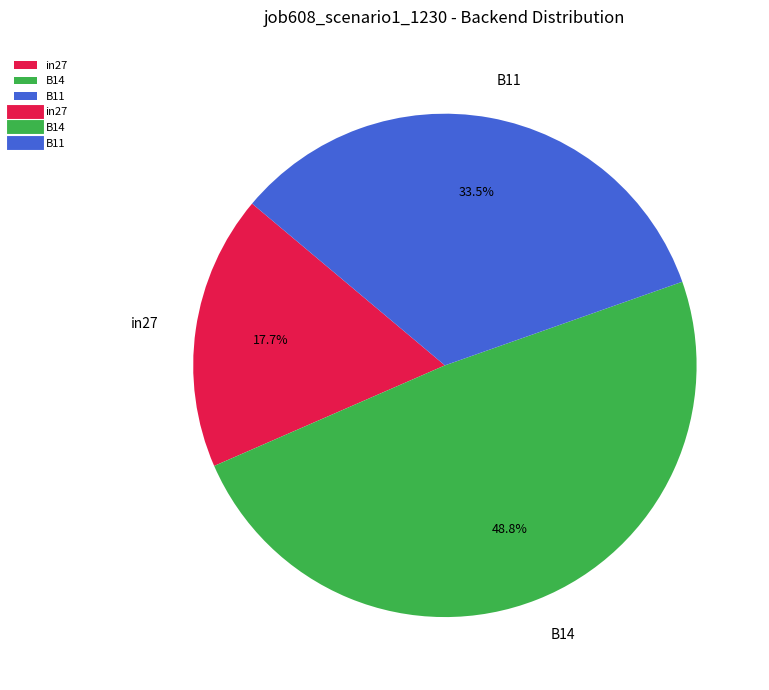

What percentage is the B14 slice, to the nearest percent?

49%